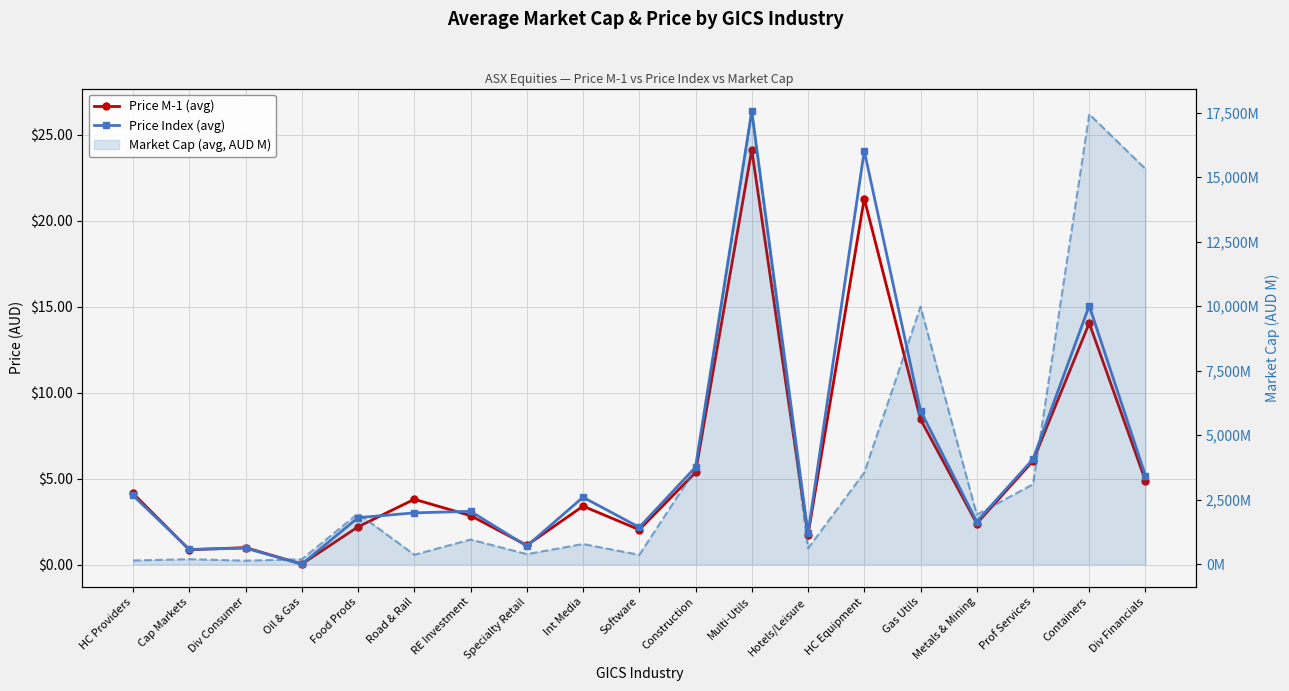

Between Software and HC Equipment, which is larger?

HC Equipment